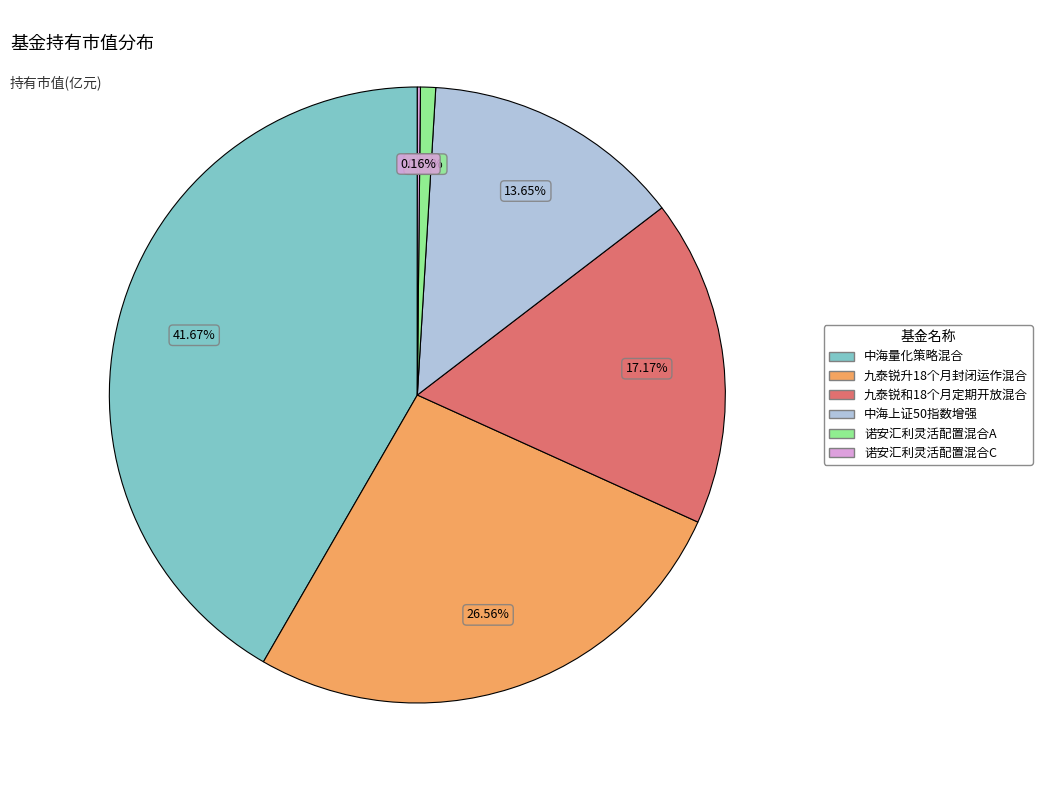

Is there any slice that represents more than half of the pie?

No